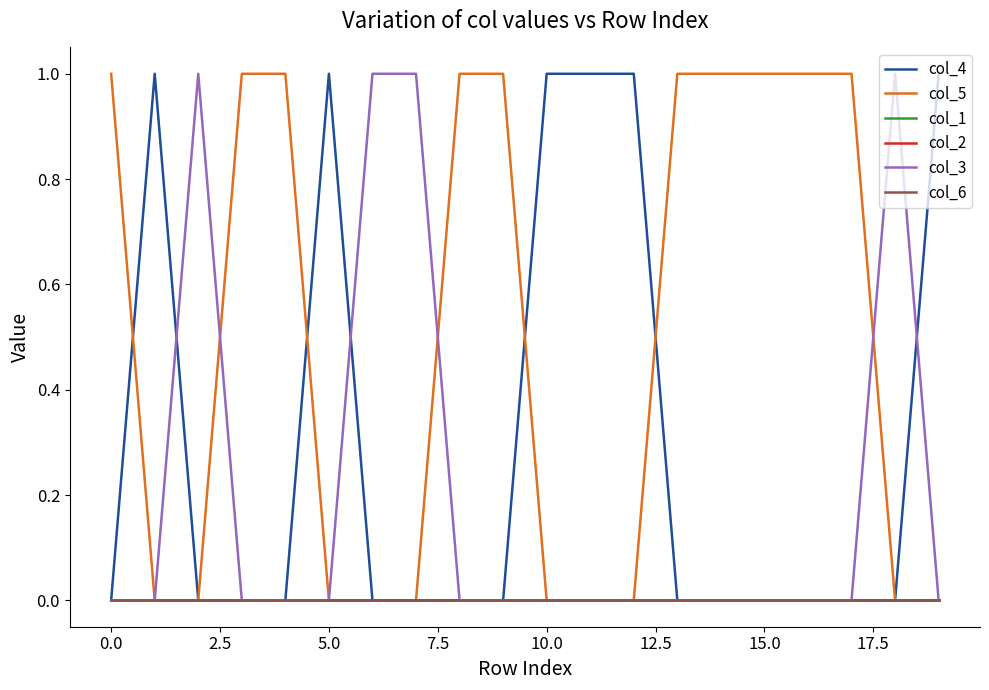

Rank the series by their maximum value, from lowest to highest.

col_1, col_2, col_6, col_4, col_5, col_3